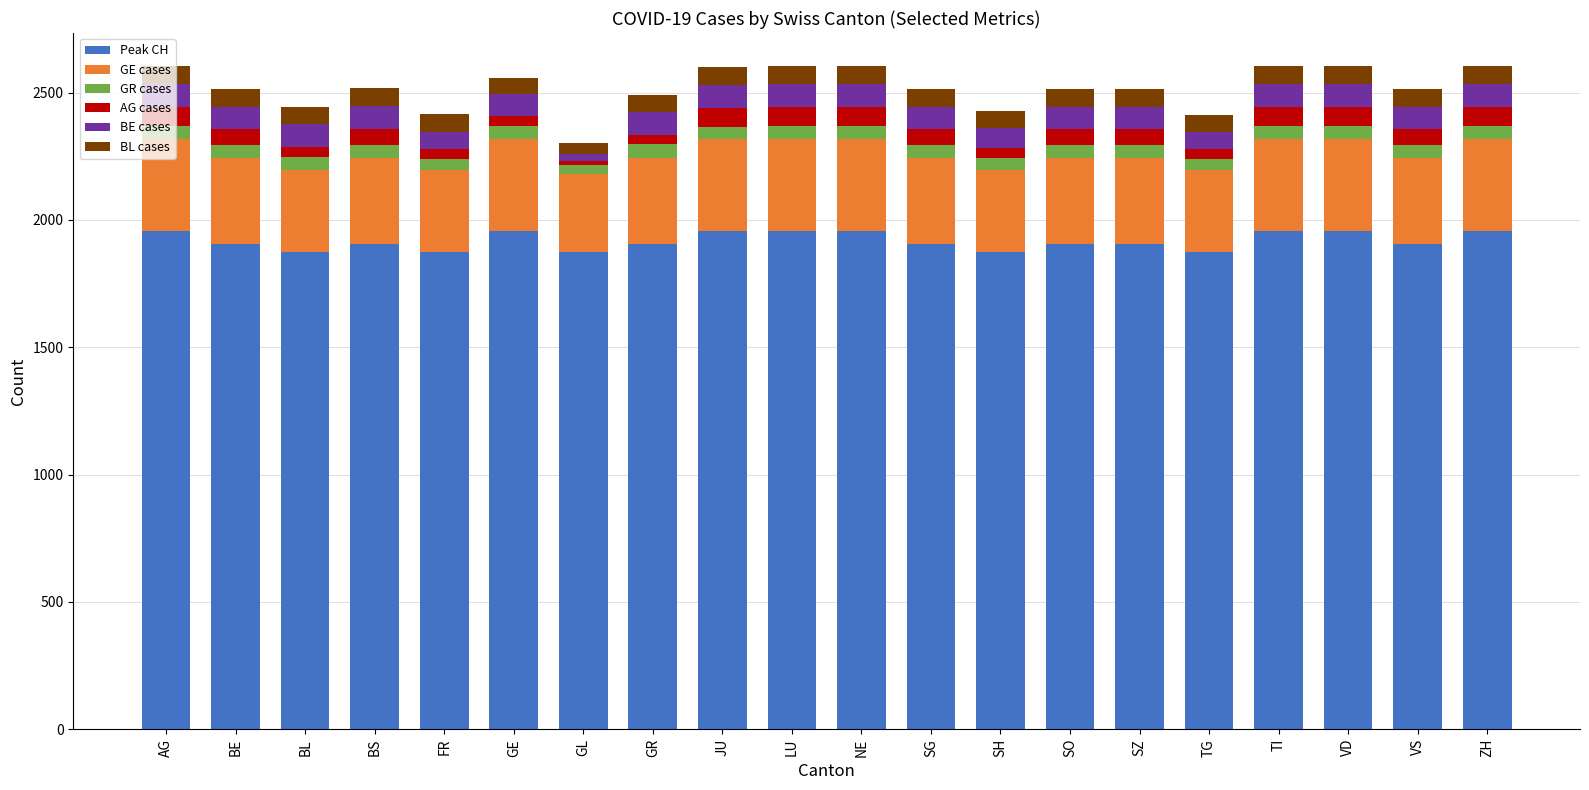

What is the difference between the maximum and minimum values in the Peak CH series?

83